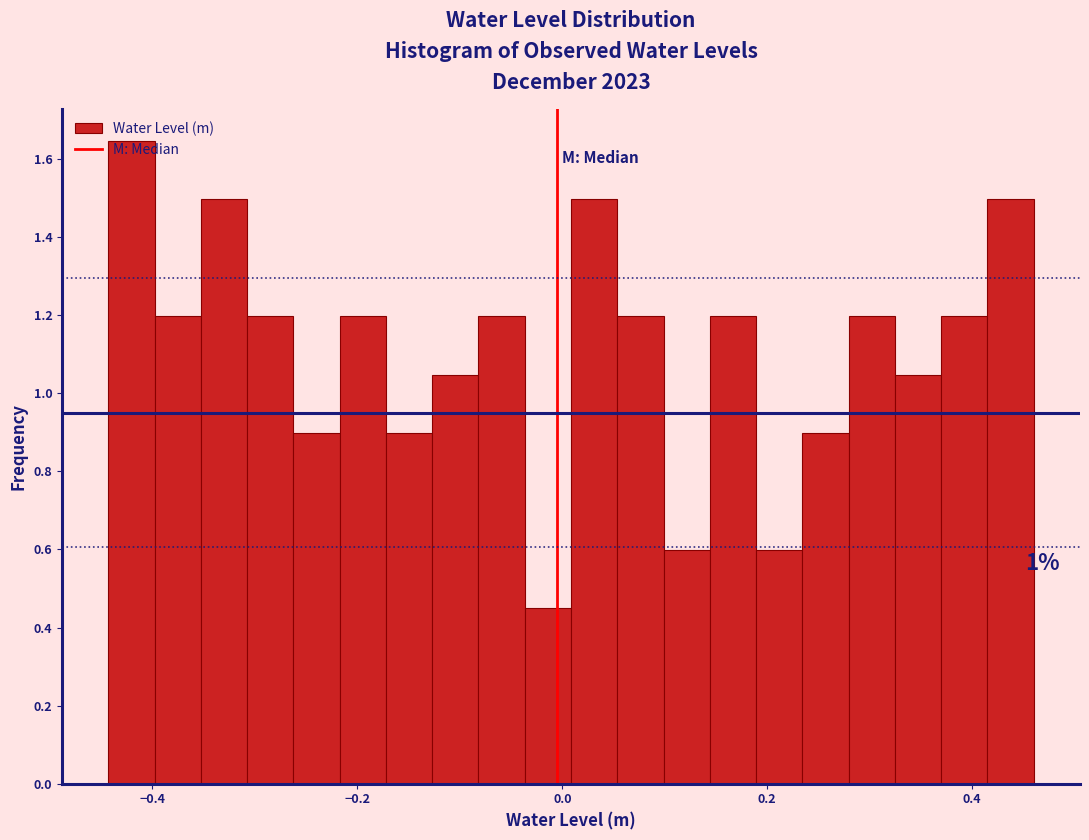

Around what value on the x-axis is the tallest bar? Give the approximate position of its centre, as read against the axis.

-0.42